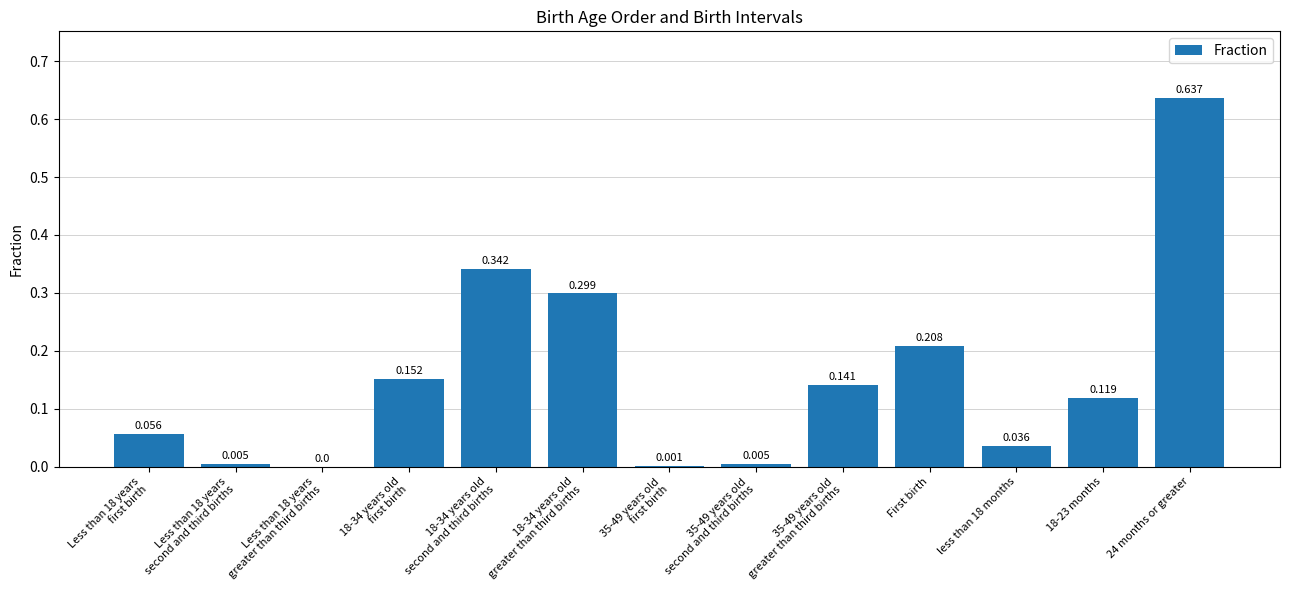

What is the sum of the values at 18-23 months and 18-34 years old
greater than third births?

0.4